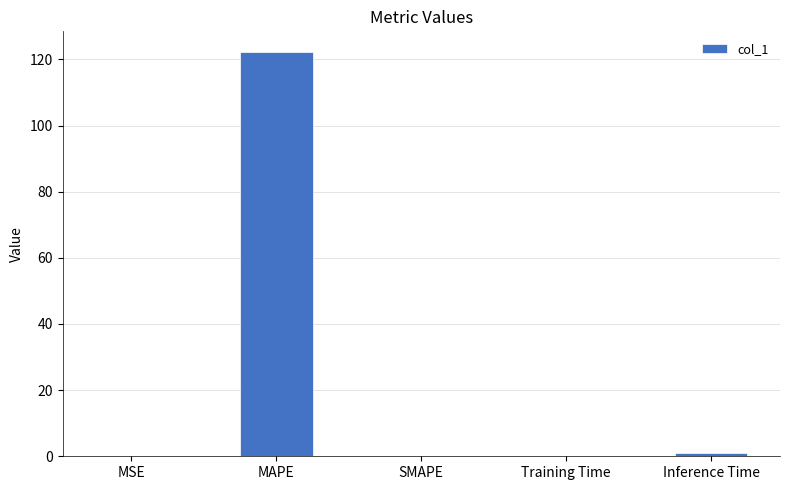

How many distinct data groups are displayed?

1